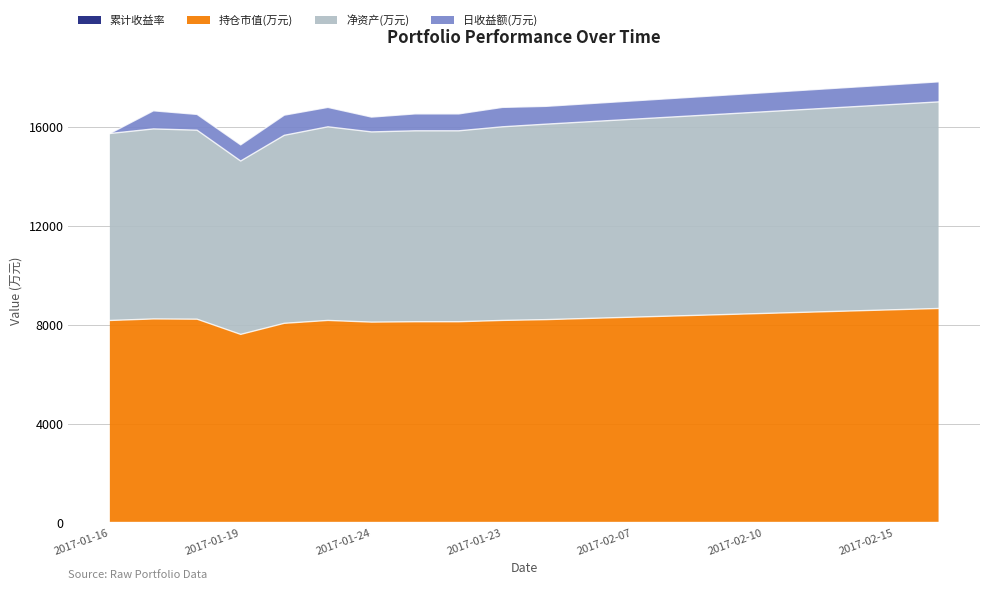

What is the total value across all series at 2017-02-15?

17701.1